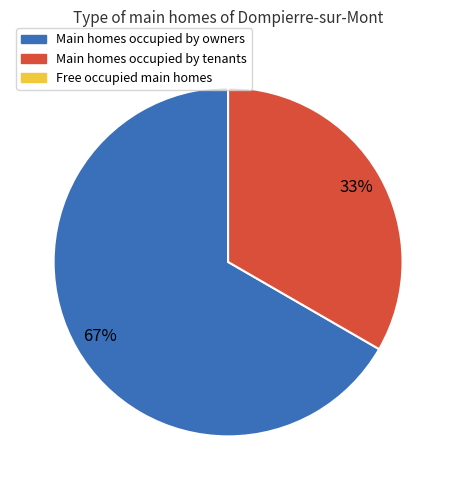

Count the number of slices in the pie.

2